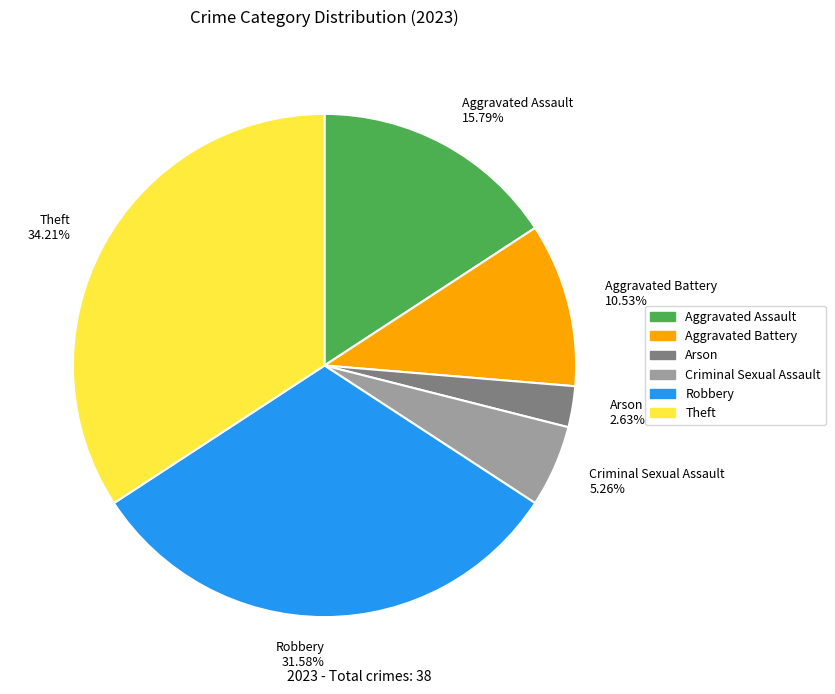

The Aggravated Battery slice represents 3% of the pie. True or false?

False